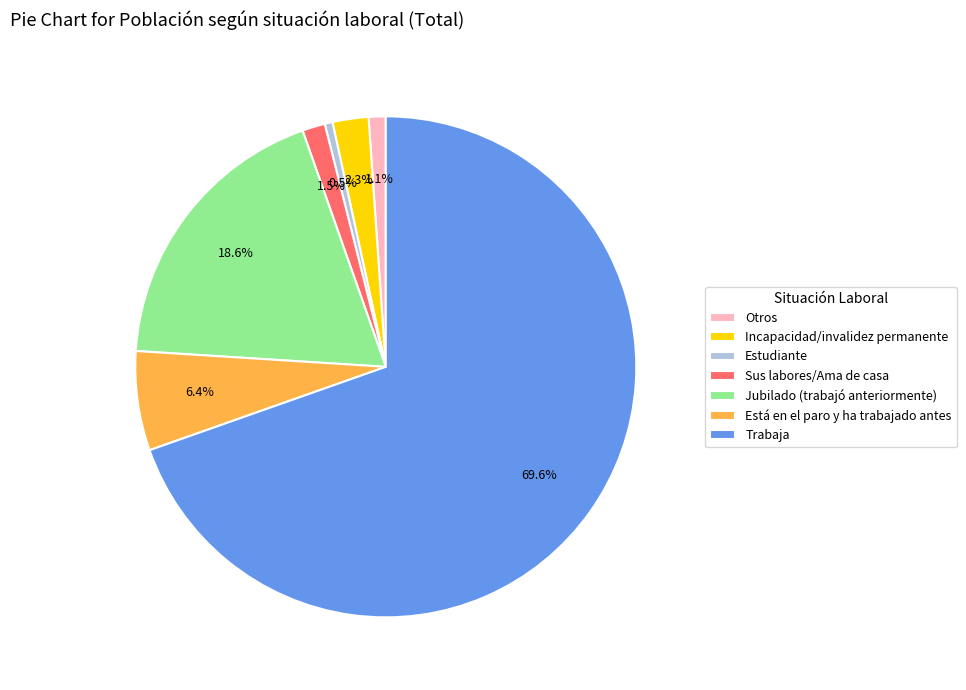

Is the sum of Sus labores/Ama de casa and Trabaja greater than half?

Yes